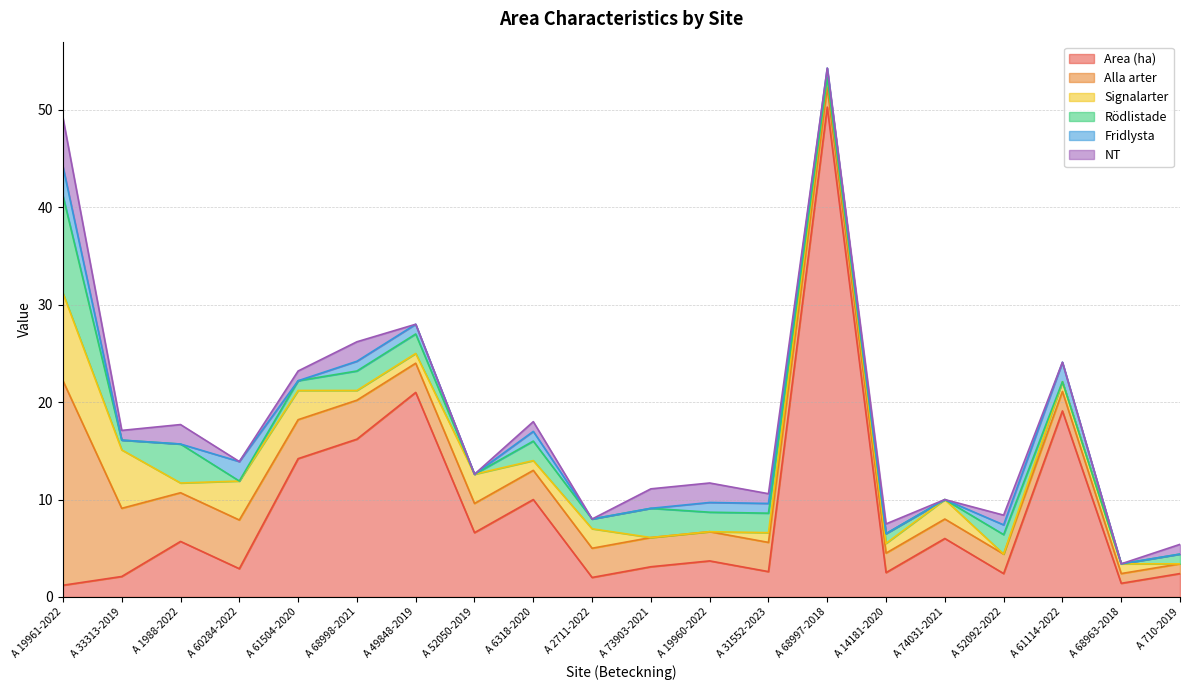

Count the number of categories in the chart.

20